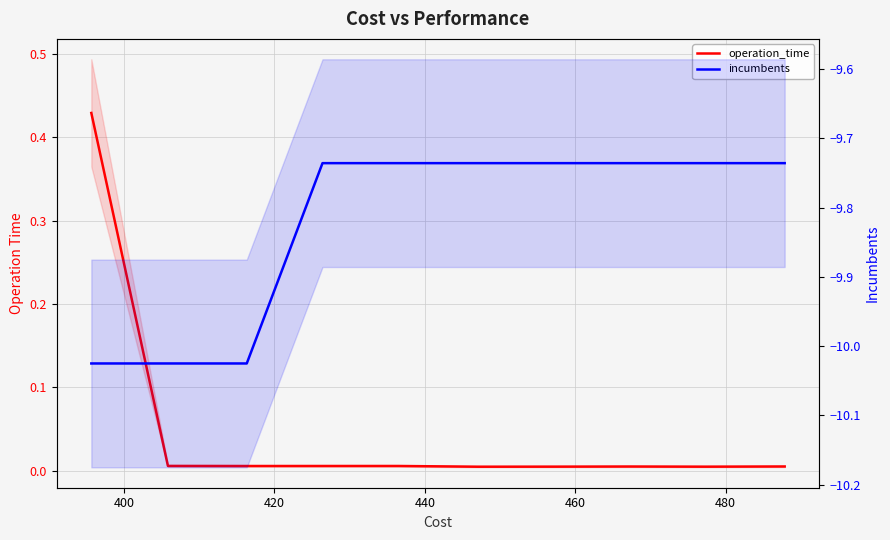

The operation_time series shows 0.0 at 440. True or false?

True